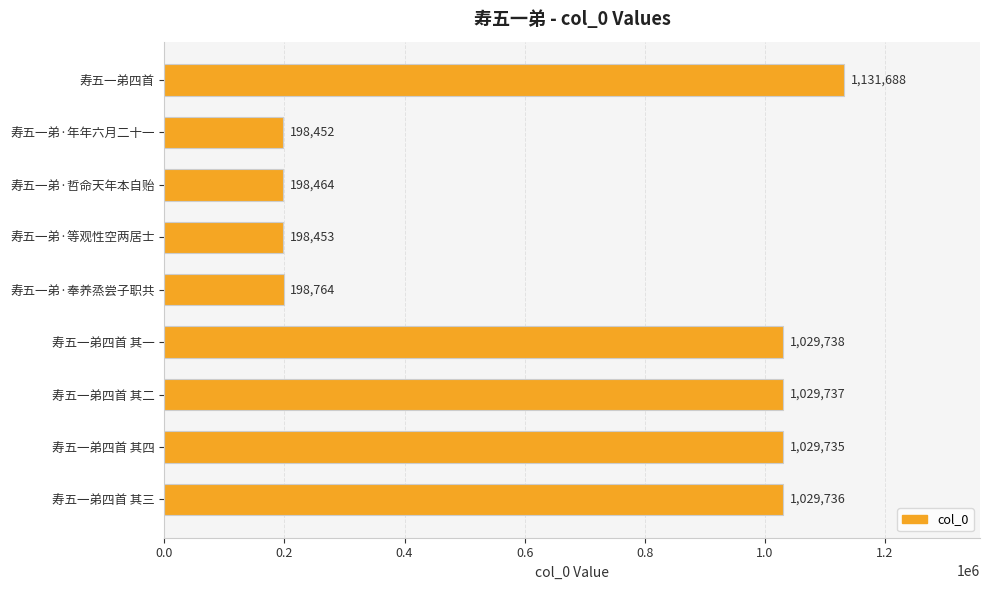

List the labels in order of value, smallest first.

寿五一弟·年年六月二十一, 寿五一弟·等观性空两居士, 寿五一弟·哲命天年本自贻, 寿五一弟·奉养烝尝子职共, 寿五一弟四首 其四, 寿五一弟四首 其三, 寿五一弟四首 其二, 寿五一弟四首 其一, 寿五一弟四首